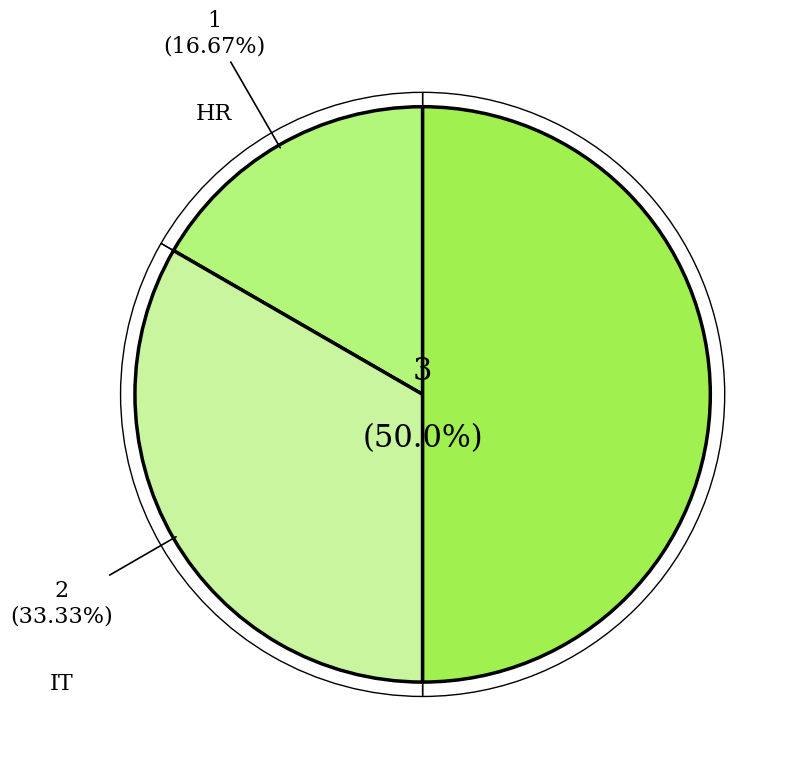

True or false: IT accounts for 33% of the total.

True